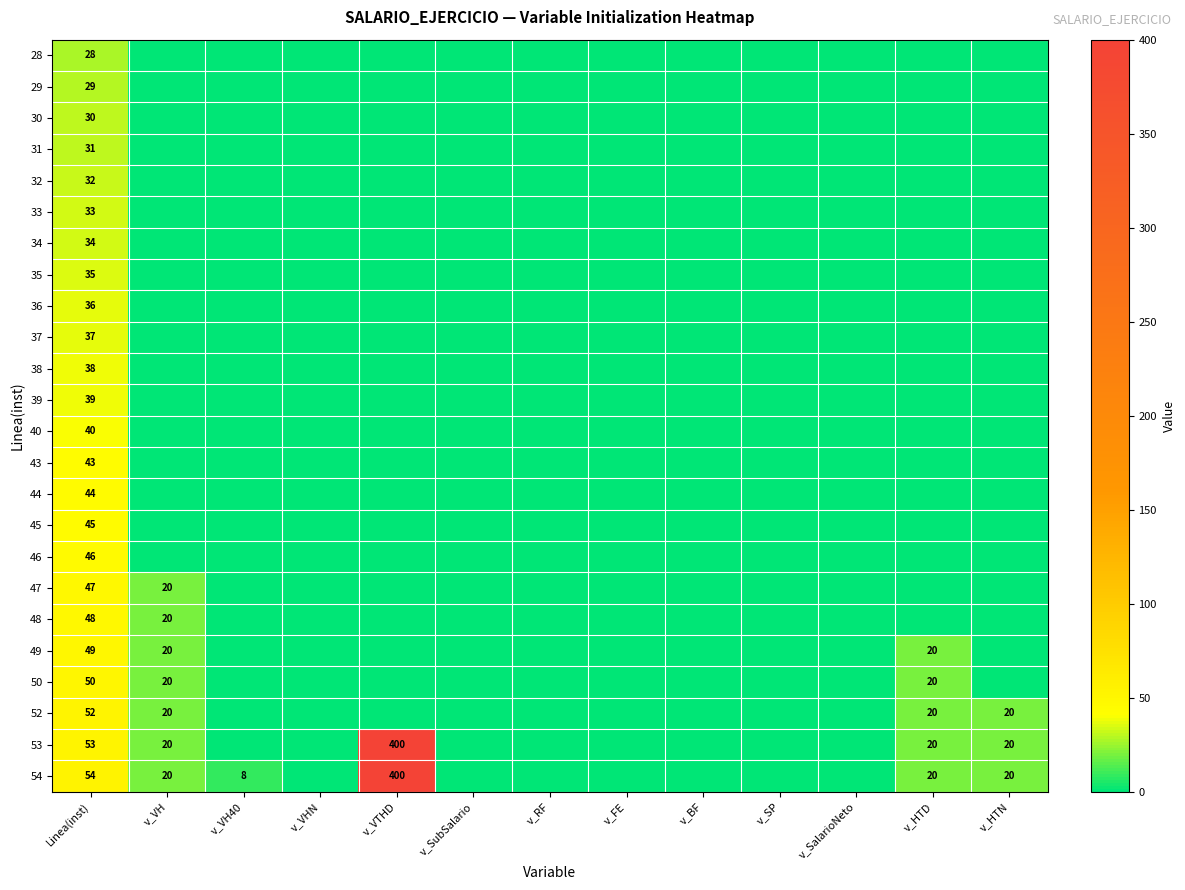

True or false: 35 has a value of 35 at Linea(inst).

True